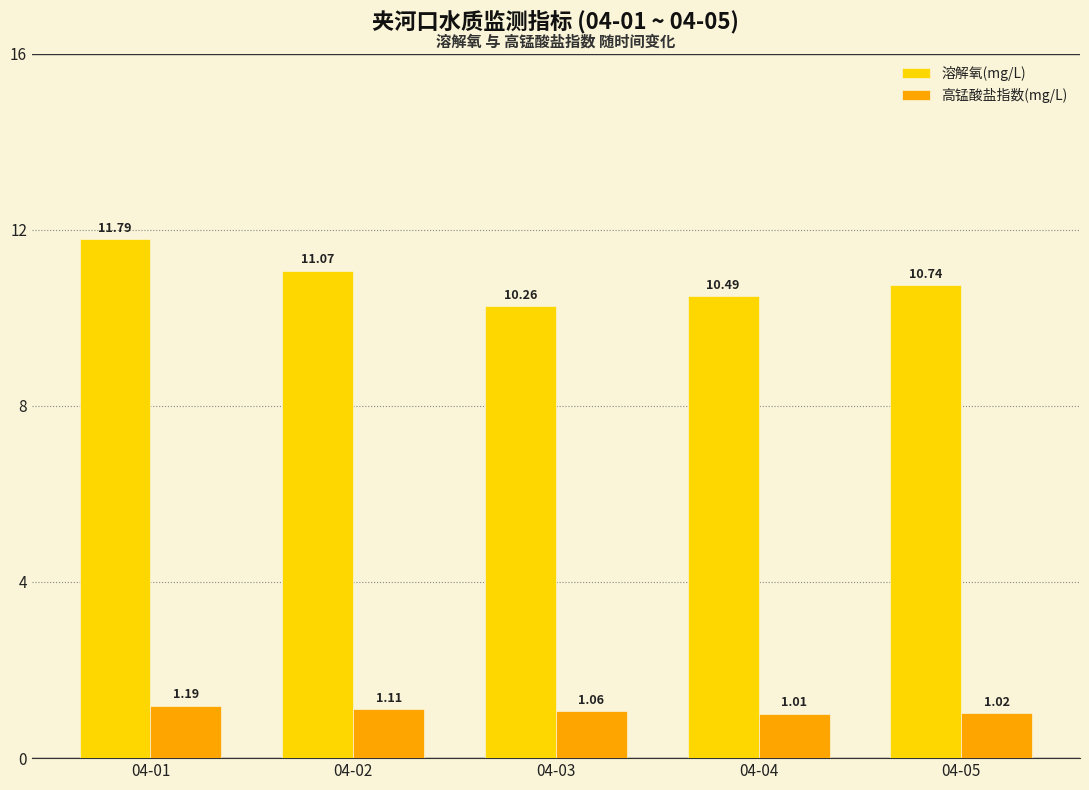

What is the difference between the maximum and minimum values in the 溶解氧(mg/L) series?

1.5